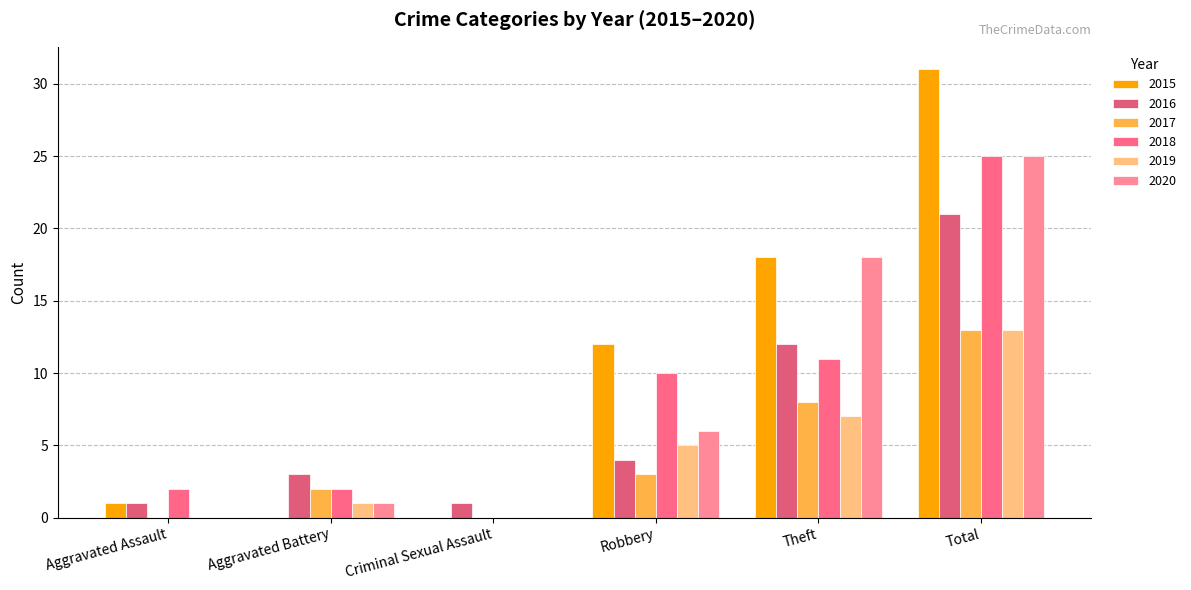

At Robbery, list the series in order from smallest to largest.

2017, 2016, 2019, 2020, 2018, 2015